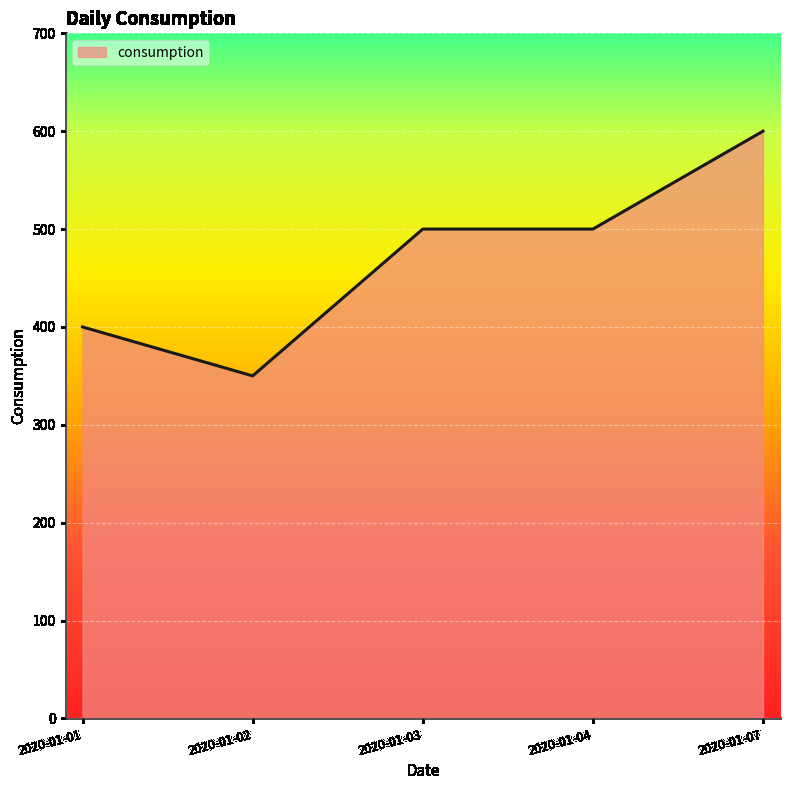

Approximately how many times larger is the value at 2020-01-04 compared to 2020-01-02?

1.4